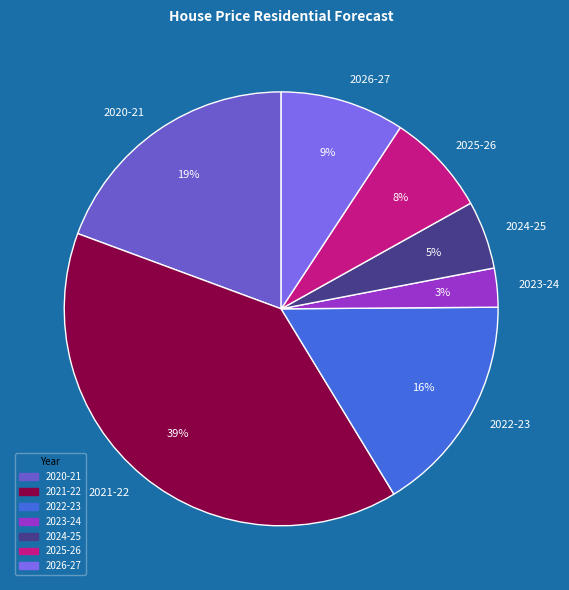

The 2024-25 slice represents 5% of the pie. True or false?

True